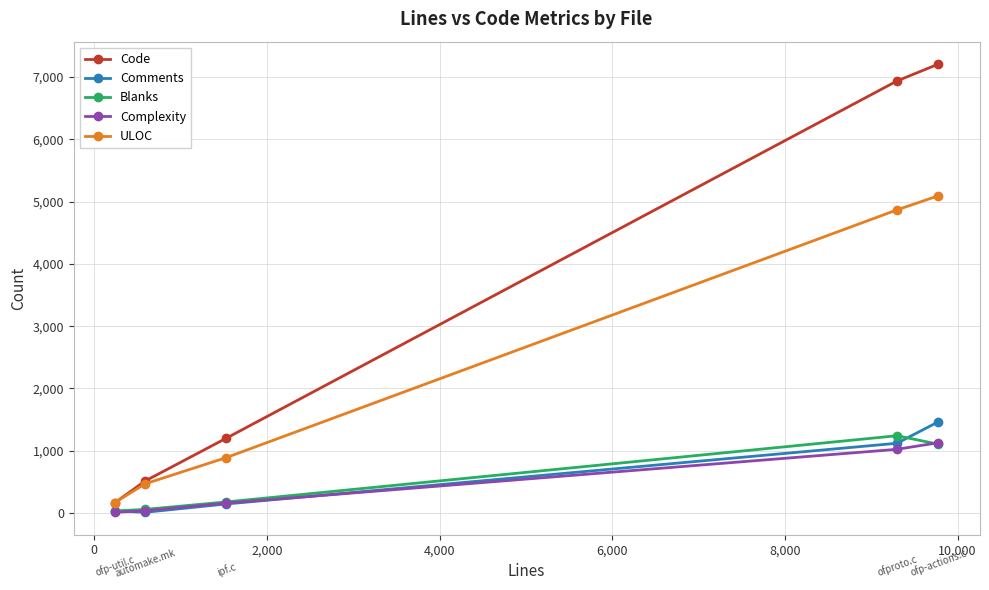

Which series has the widest spread of values?

Code